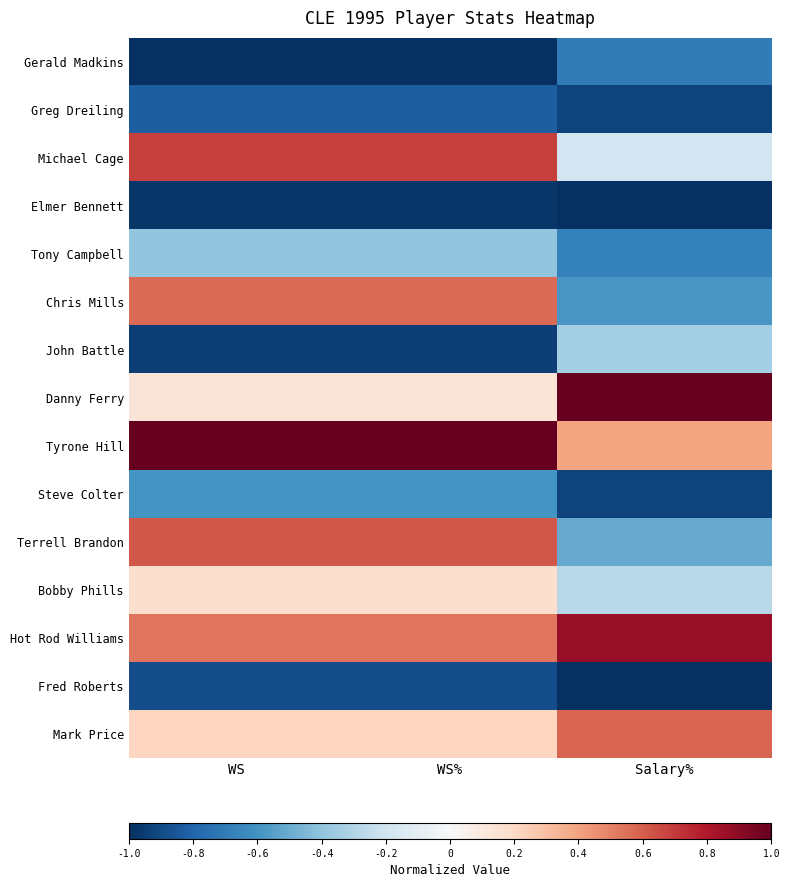

Reading left to right, list all the values displayed in this chart.

Gerald Madkins: WS=-1.0	WS%=-1.0	Salary%=-0.7
Greg Dreiling: WS=-0.8	WS%=-0.8	Salary%=-0.9
Michael Cage: WS=0.7	WS%=0.7	Salary%=-0.2
Elmer Bennett: WS=-1.0	WS%=-1.0	Salary%=-1.0
Tony Campbell: WS=-0.4	WS%=-0.4	Salary%=-0.7
Chris Mills: WS=0.6	WS%=0.6	Salary%=-0.6
John Battle: WS=-0.9	WS%=-0.9	Salary%=-0.3
Danny Ferry: WS=0.1	WS%=0.1	Salary%=1.0
Tyrone Hill: WS=1.0	WS%=1.0	Salary%=0.4
Steve Colter: WS=-0.6	WS%=-0.6	Salary%=-0.9
Terrell Brandon: WS=0.6	WS%=0.6	Salary%=-0.5
Bobby Phills: WS=0.2	WS%=0.2	Salary%=-0.3
Hot Rod Williams: WS=0.5	WS%=0.5	Salary%=0.9
Fred Roberts: WS=-0.9	WS%=-0.9	Salary%=-1.0
Mark Price: WS=0.2	WS%=0.2	Salary%=0.6